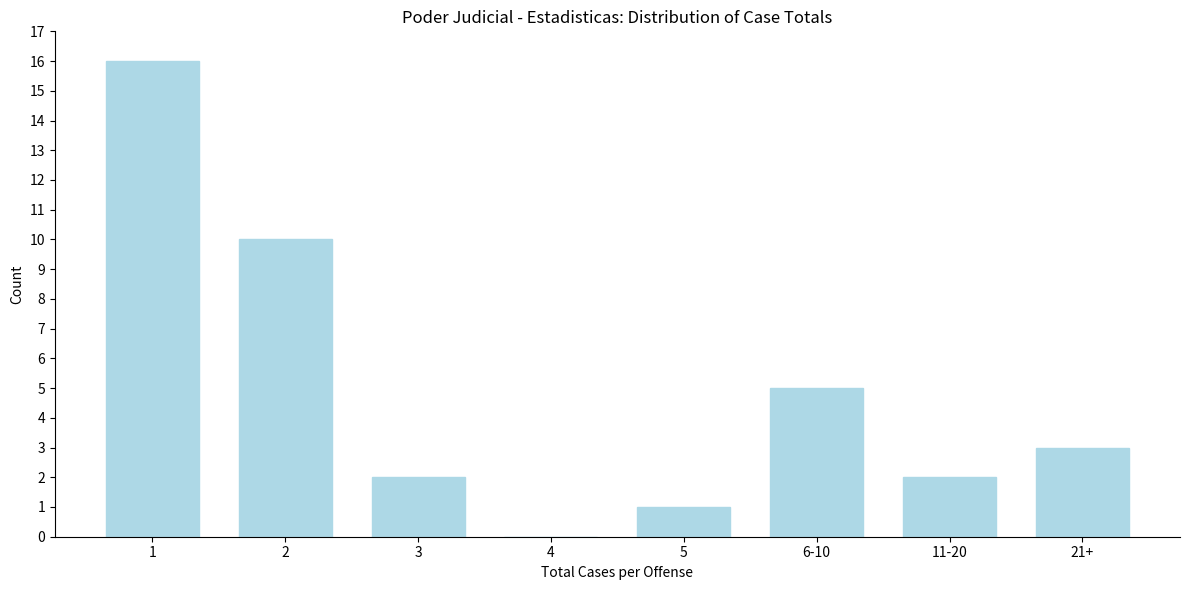

Reading left to right, what are all the values shown in this chart?

1=16	2=10	3=2	4=0	5=1	6-10=5	11-20=2	21+=3